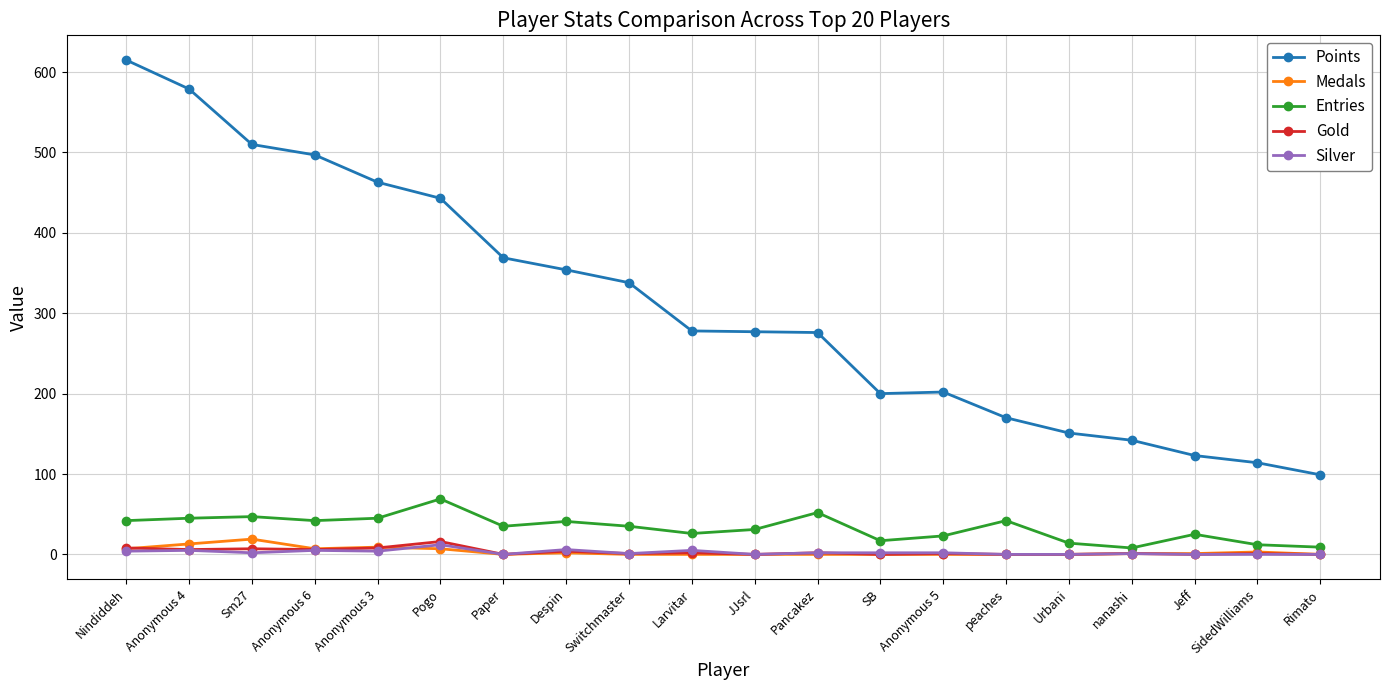

The value of Silver at Pogo is 12. True or false?

True